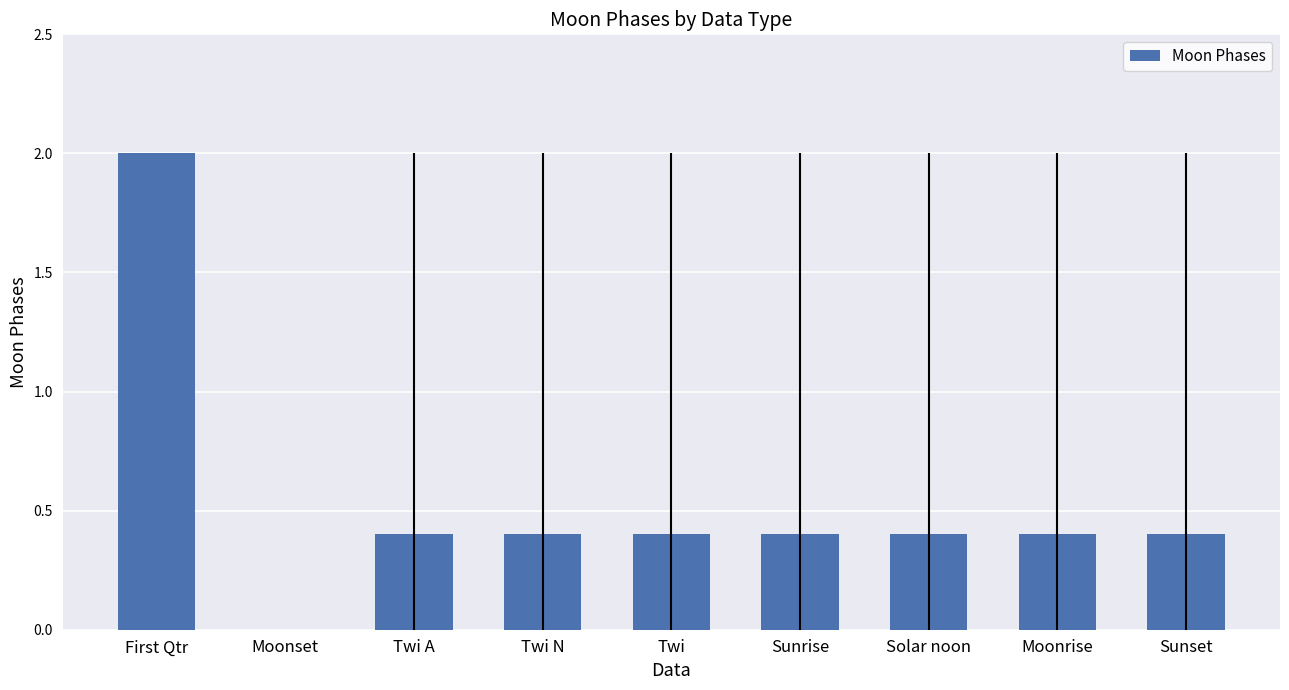

Count the values in the range 0 to 1.

8